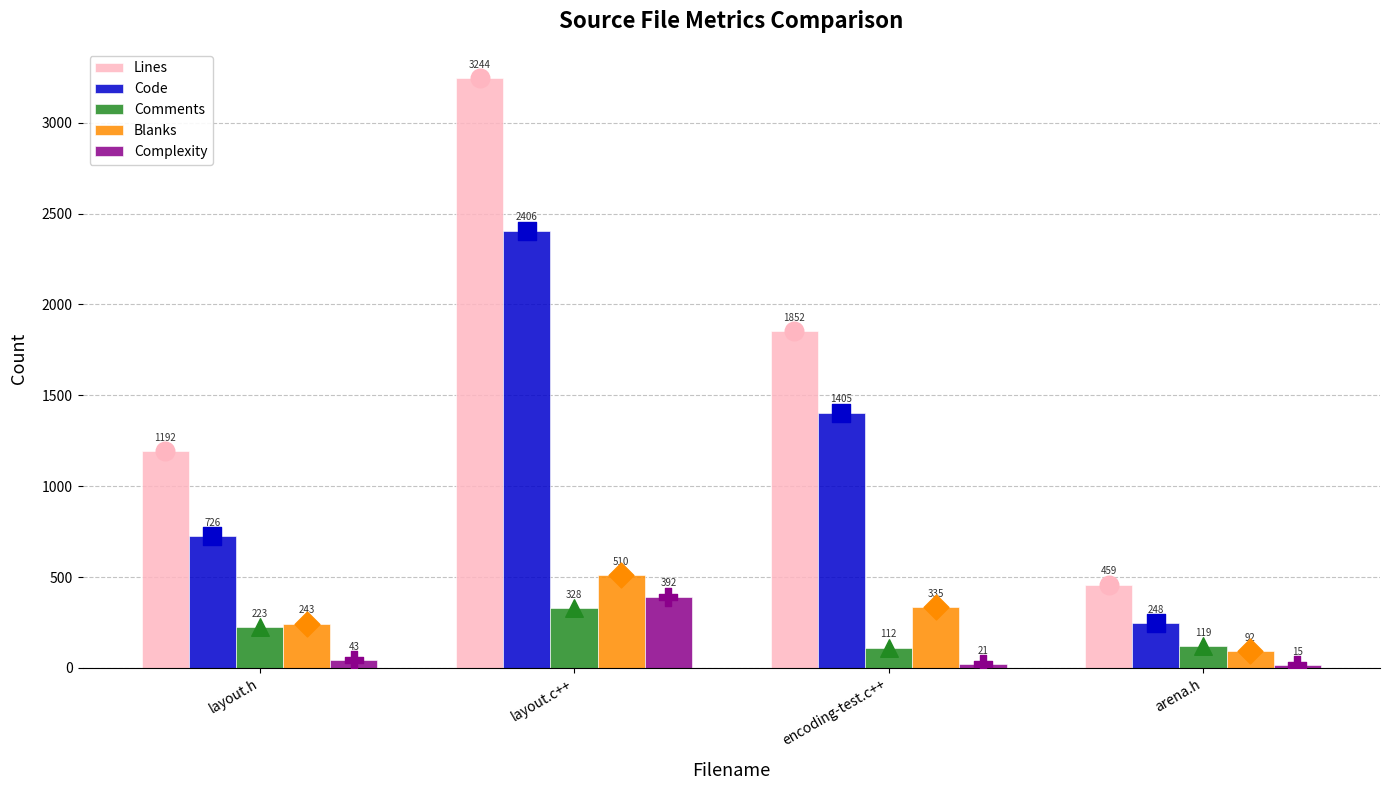

Which series has the largest total across all categories?

Lines